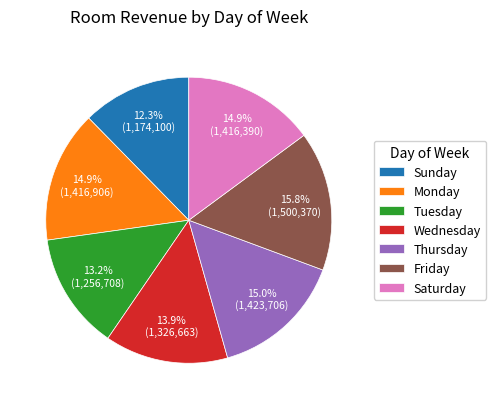

Count the number of slices in the pie.

7